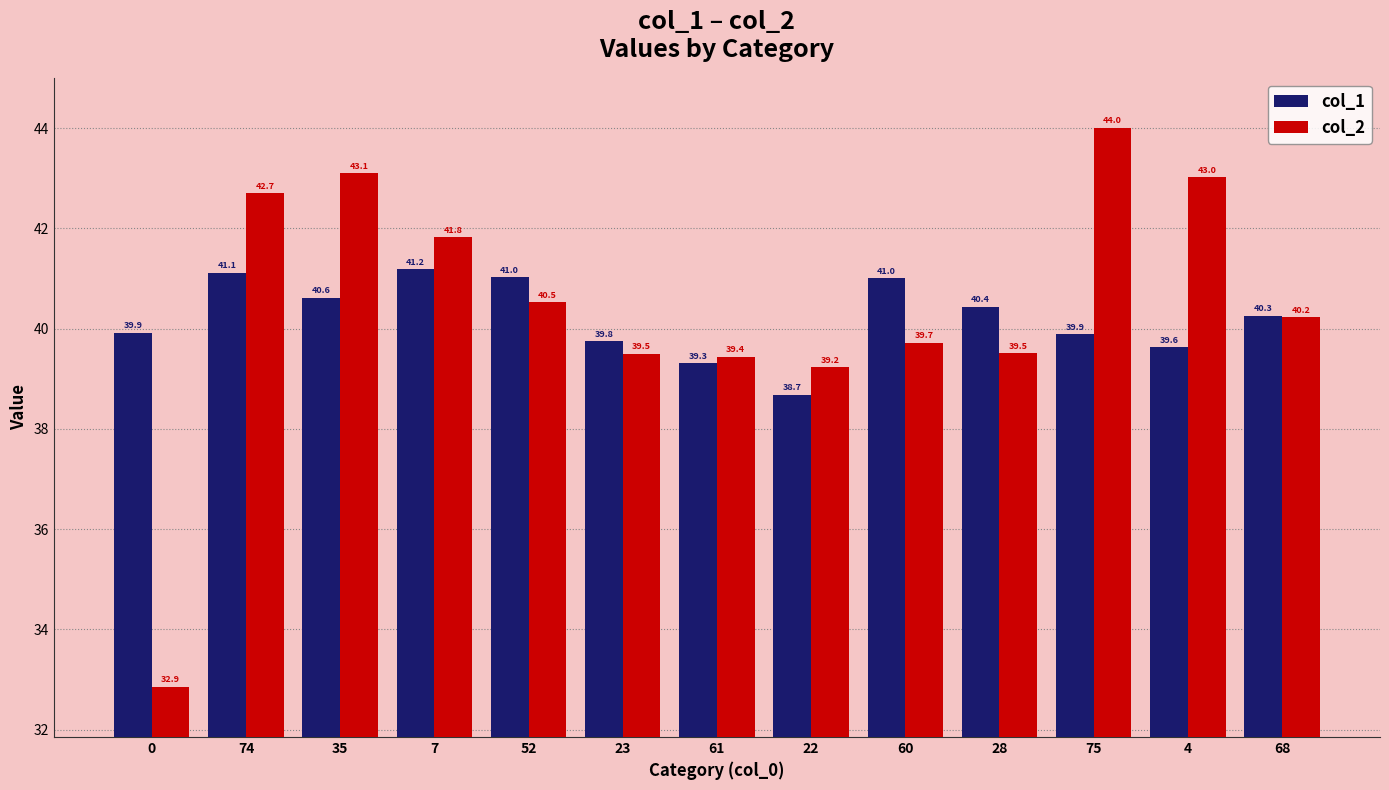

How many bars are there in total?

26